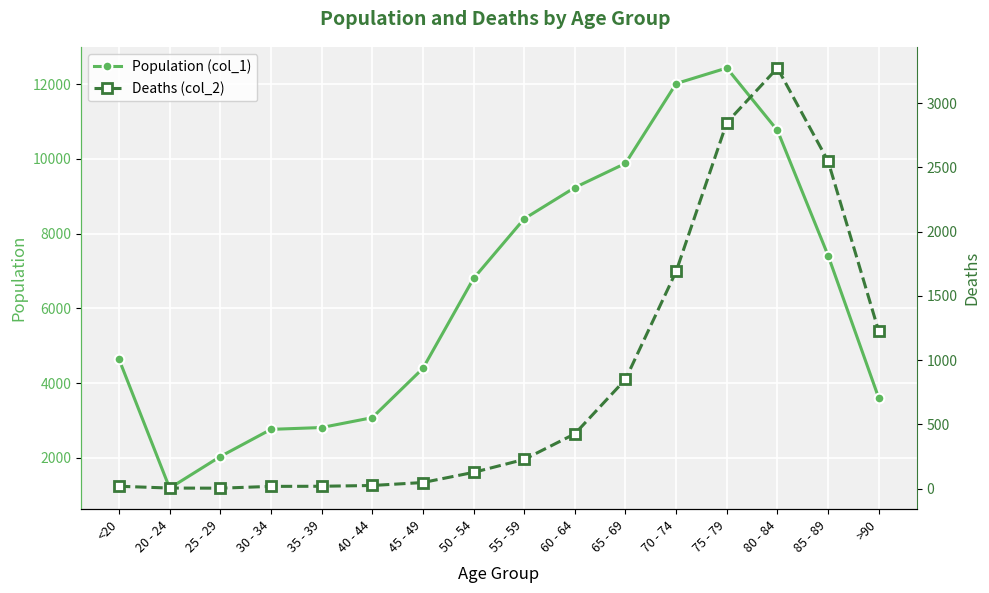

What is the label of the 12th point from the right?

35 - 39